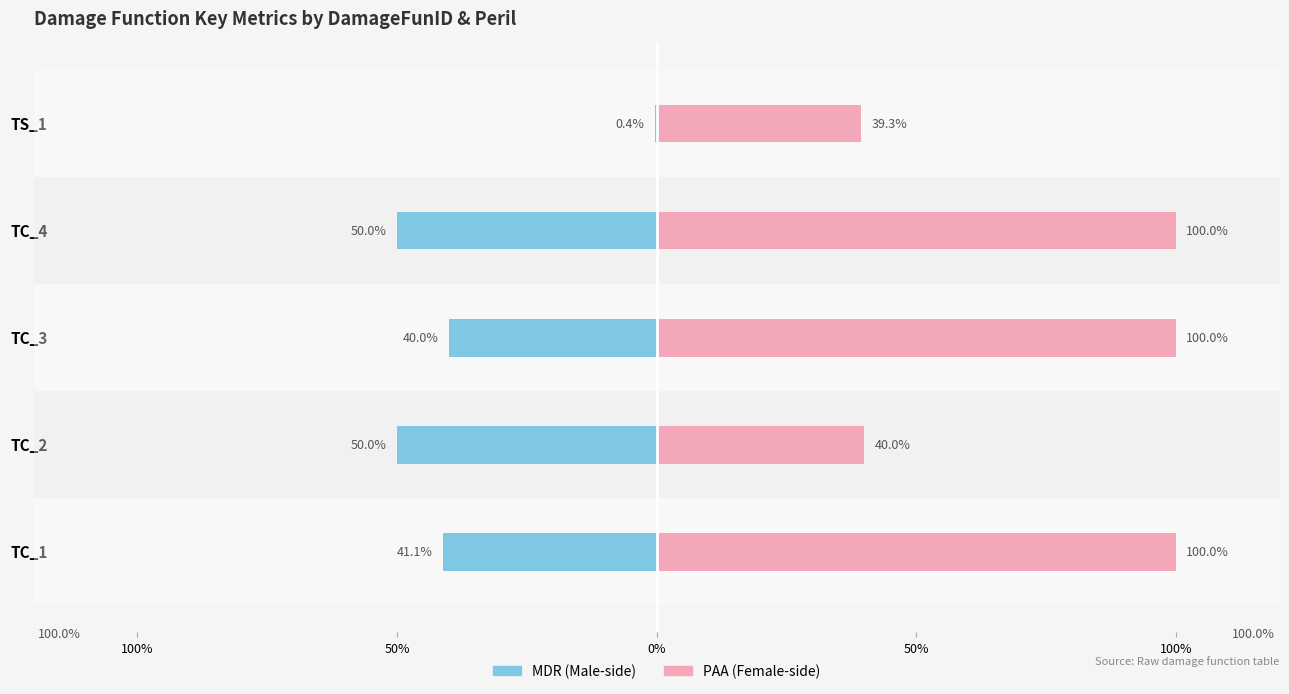

What is the average value of the MDR series?

-0.4